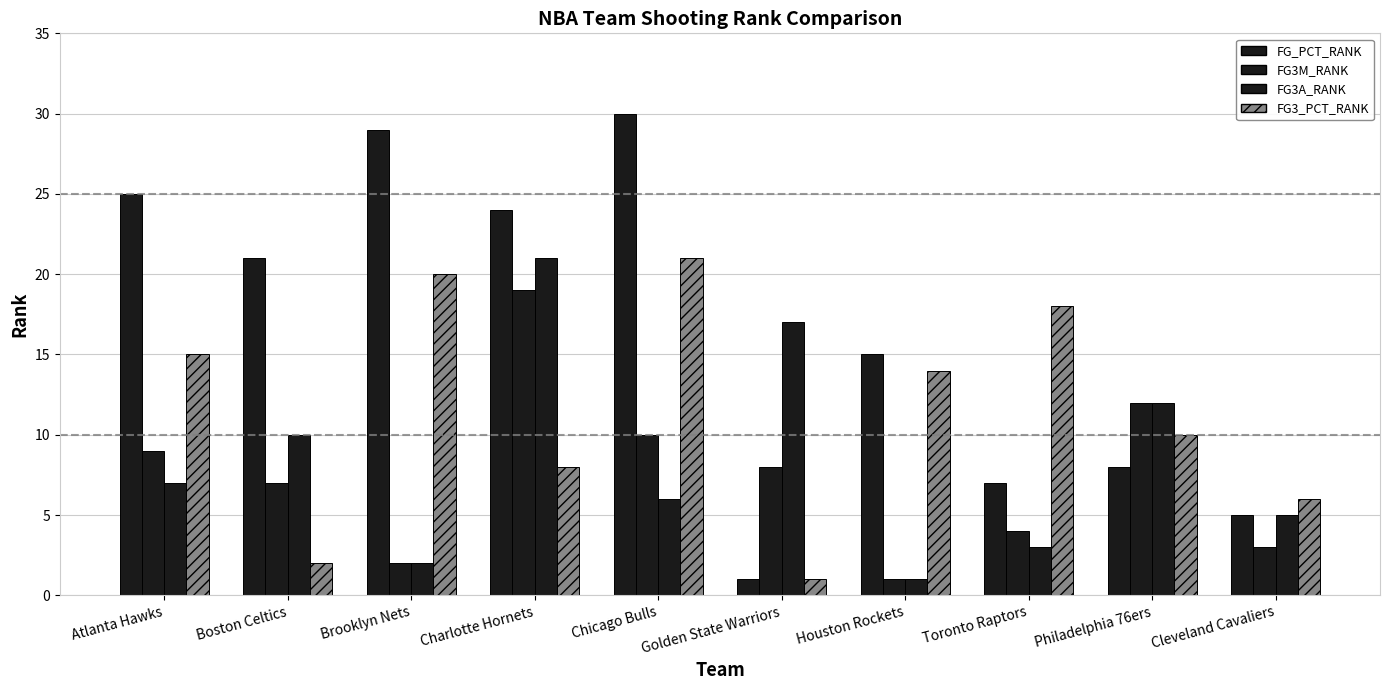

Which series has the largest total across all categories?

FG_PCT_RANK